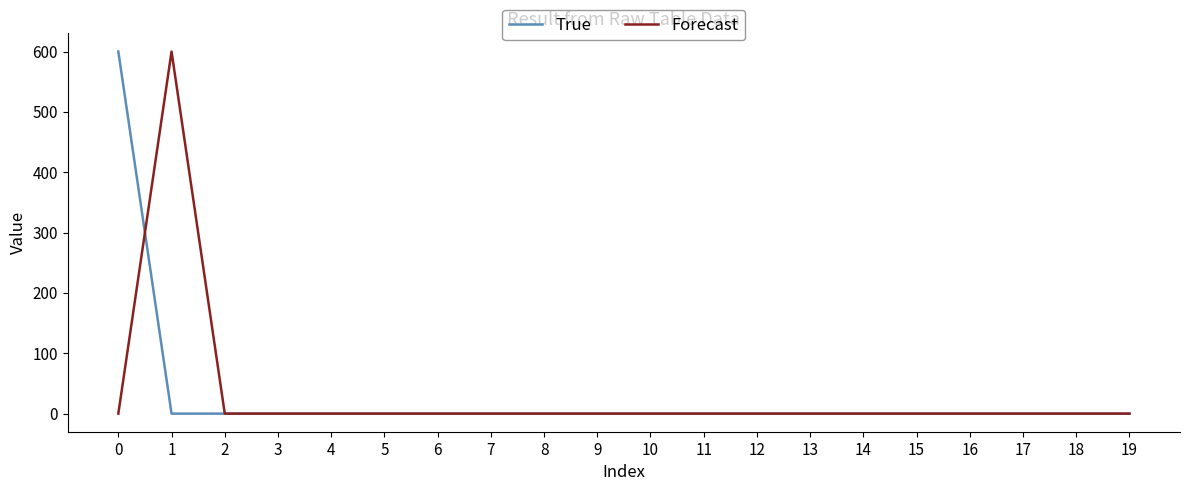

True or false: Forecast has a value of 0 at 19.

True